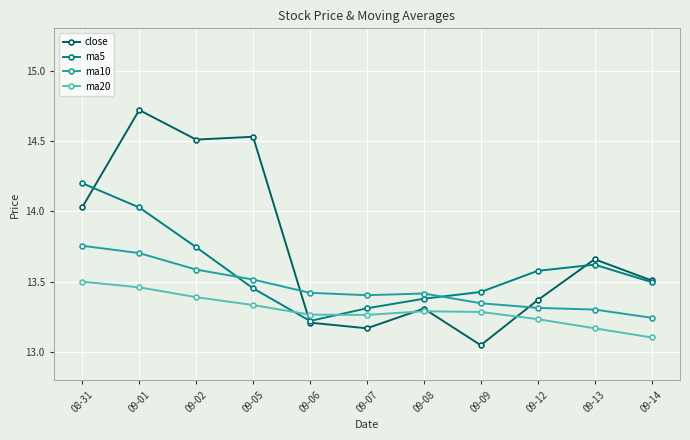

How many distinct data groups are displayed?

4